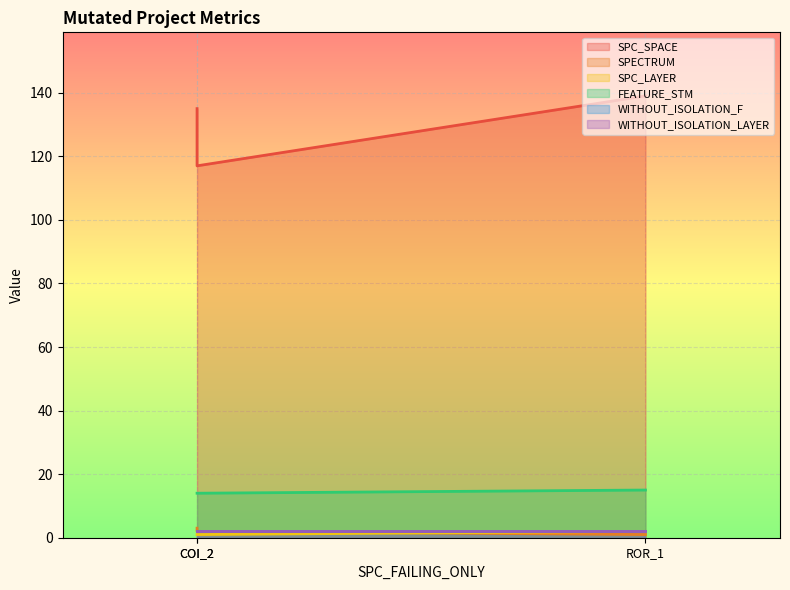

How many data points in SPC_LAYER are above 1?

1